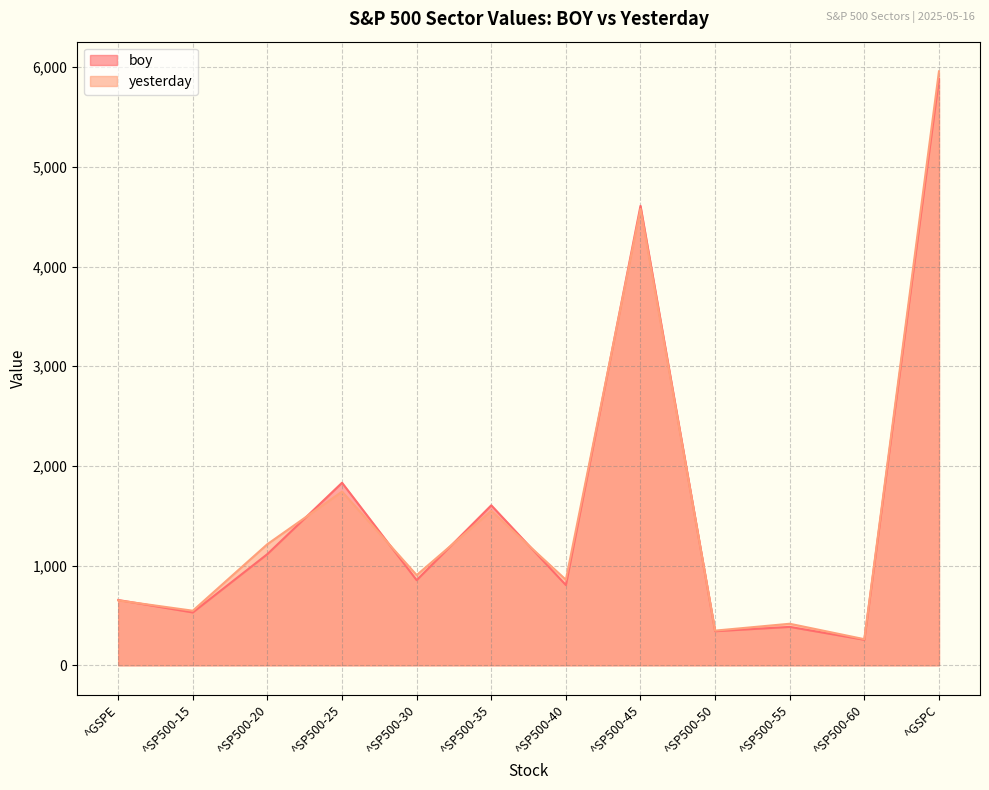

What is the sum of all boy values?

18868.0